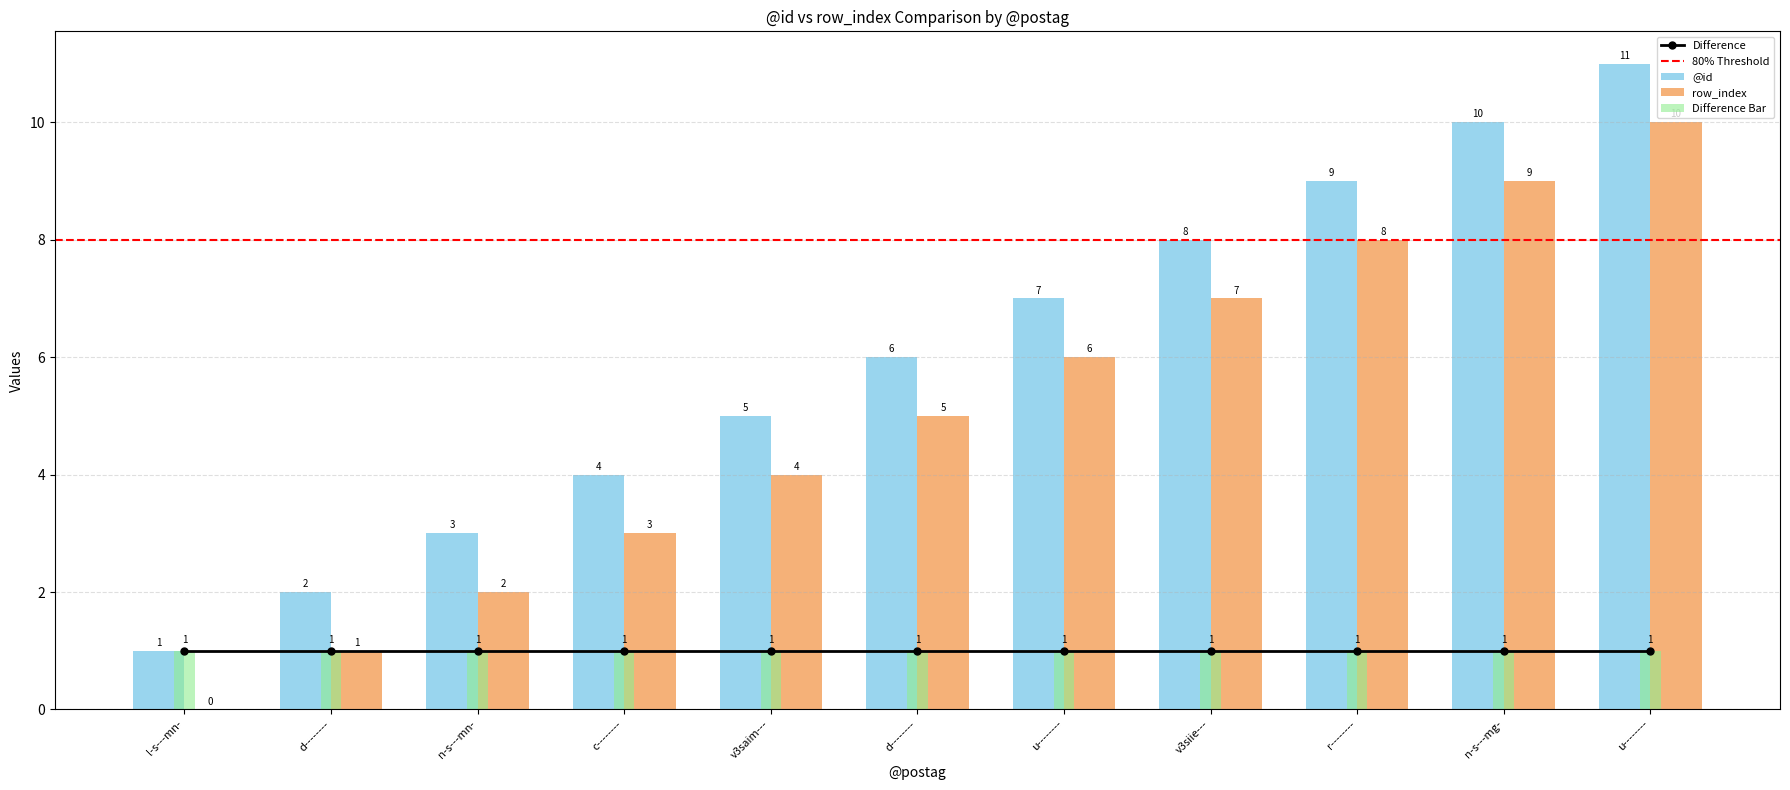

At which label does @id reach its minimum?

l-s---mn-